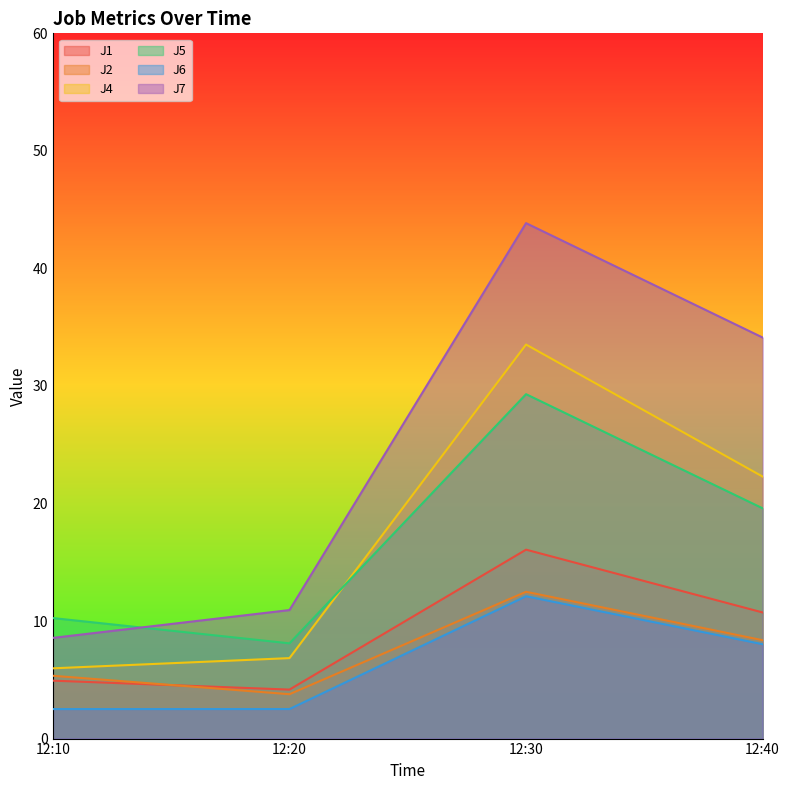

Which series has the largest range (max minus min)?

J7